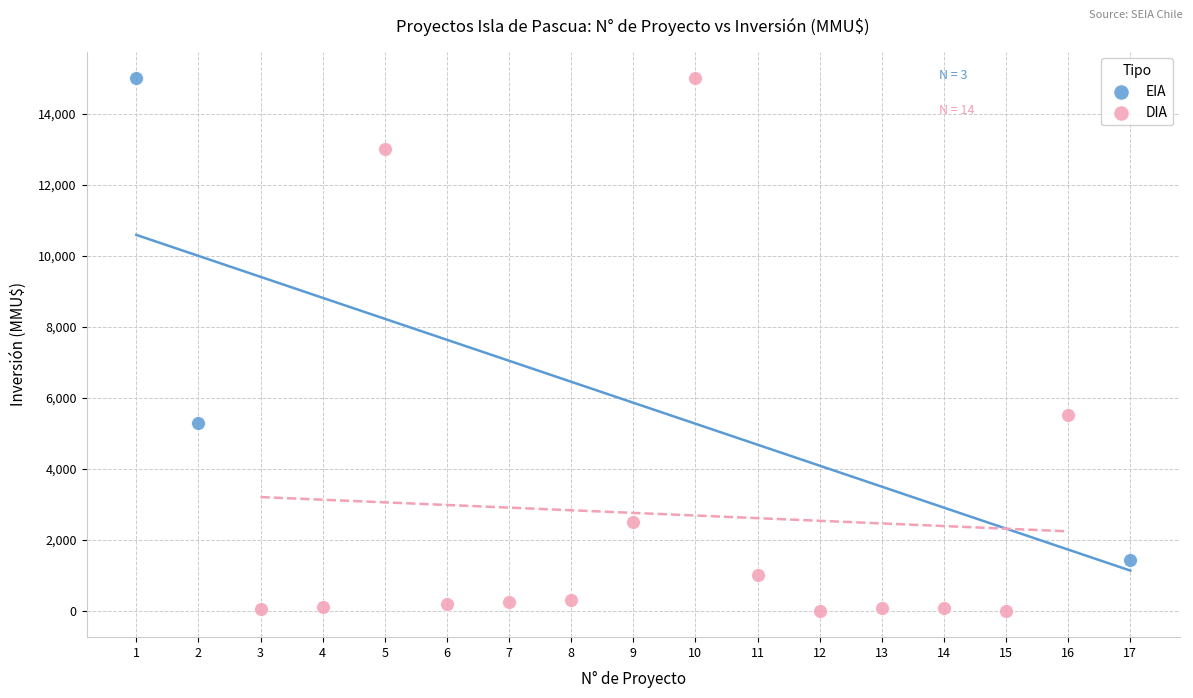

Which series contains the lowest Y value?

DIA